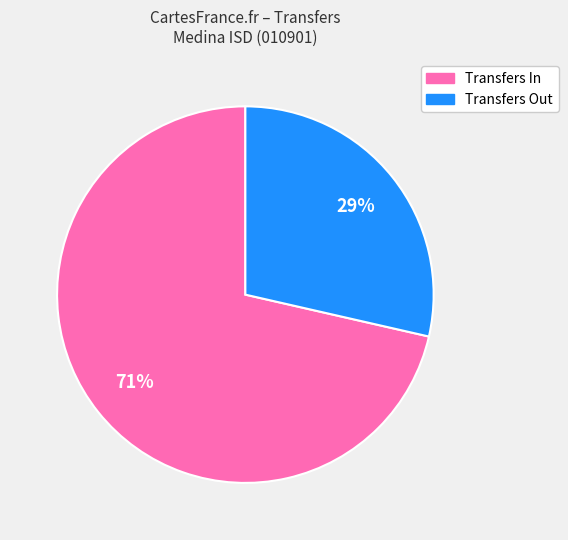

Is there any slice that represents more than half of the pie?

Yes